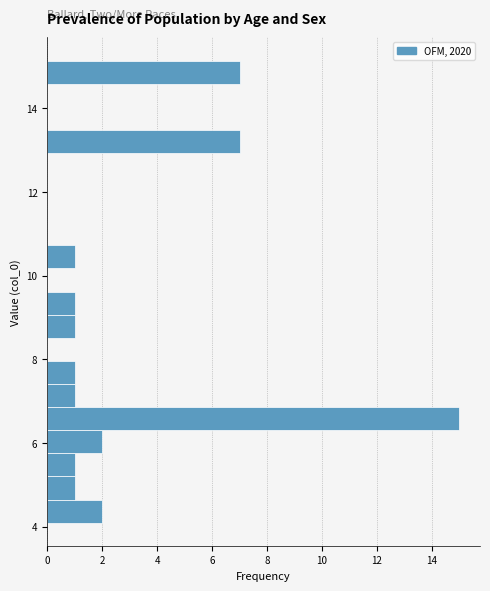

Read against the y-axis, roughly where is the centre of the longest bar?

6.6